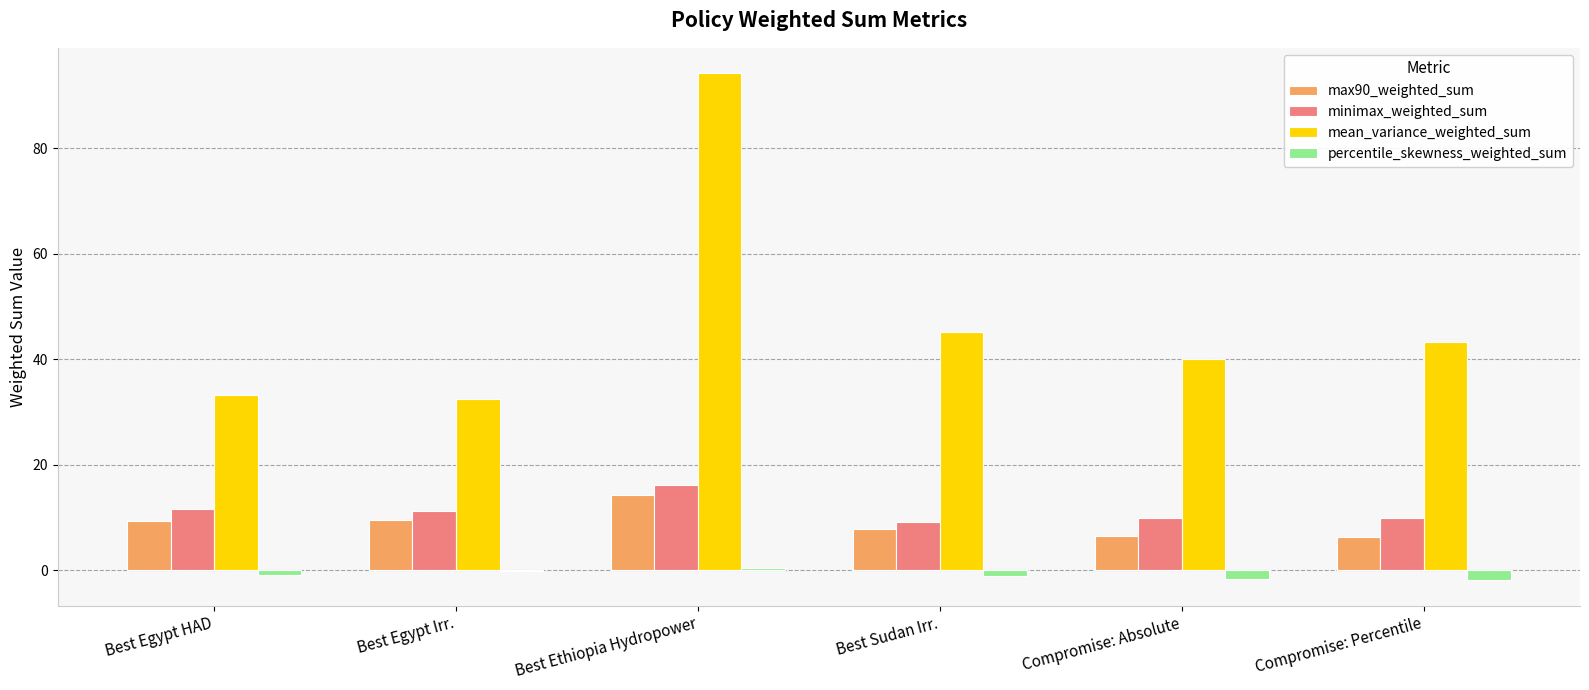

Which series has the largest total across all categories?

mean_variance_weighted_sum